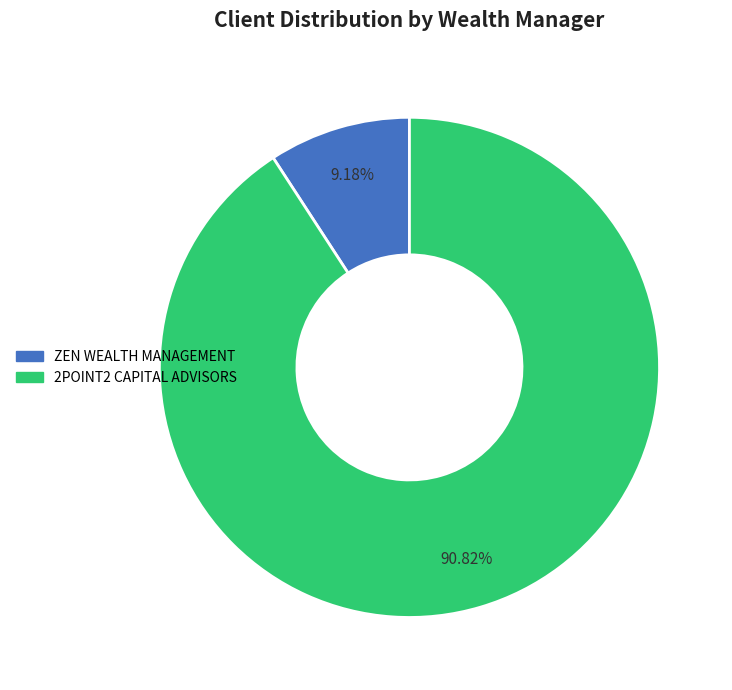

Is there a majority slice in this chart?

Yes